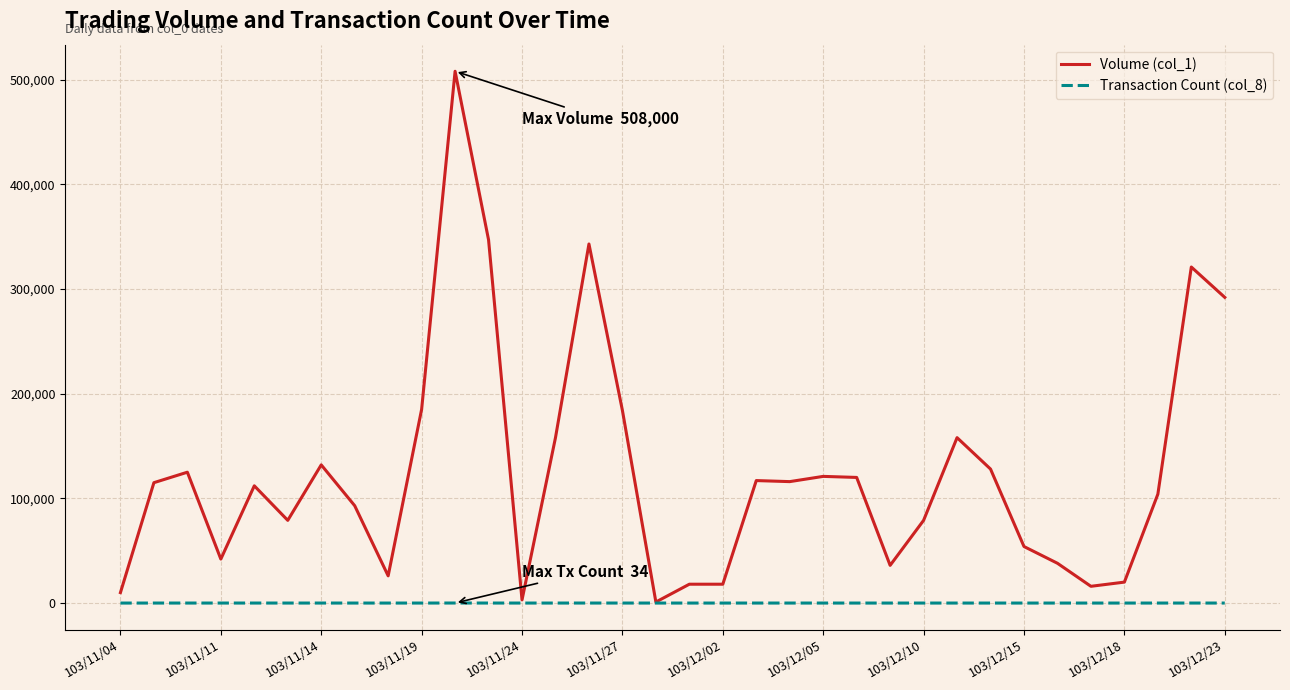

Rank the series by their maximum value, from lowest to highest.

Transaction Count (col_8), Volume (col_1)